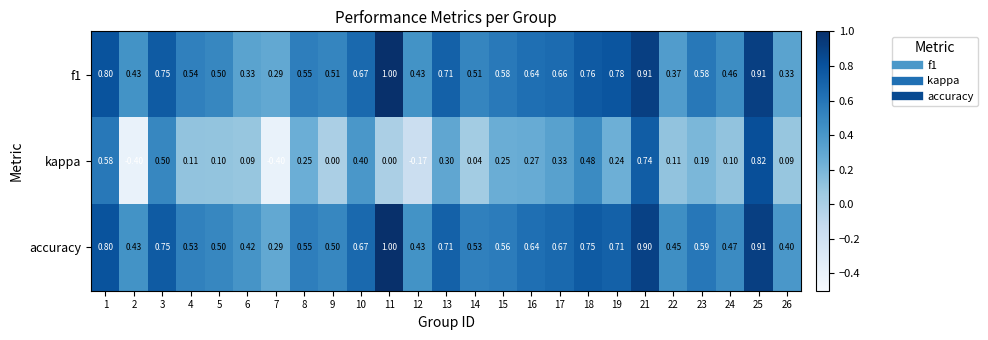

Which series has the largest range (max minus min)?

kappa